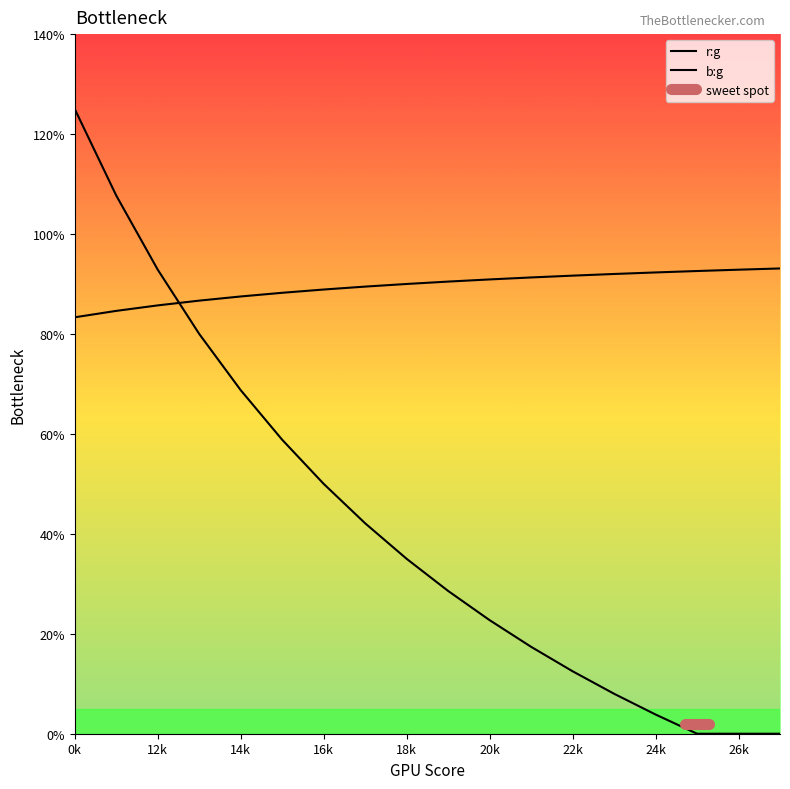

At which label is r:g closest to 0?

0k